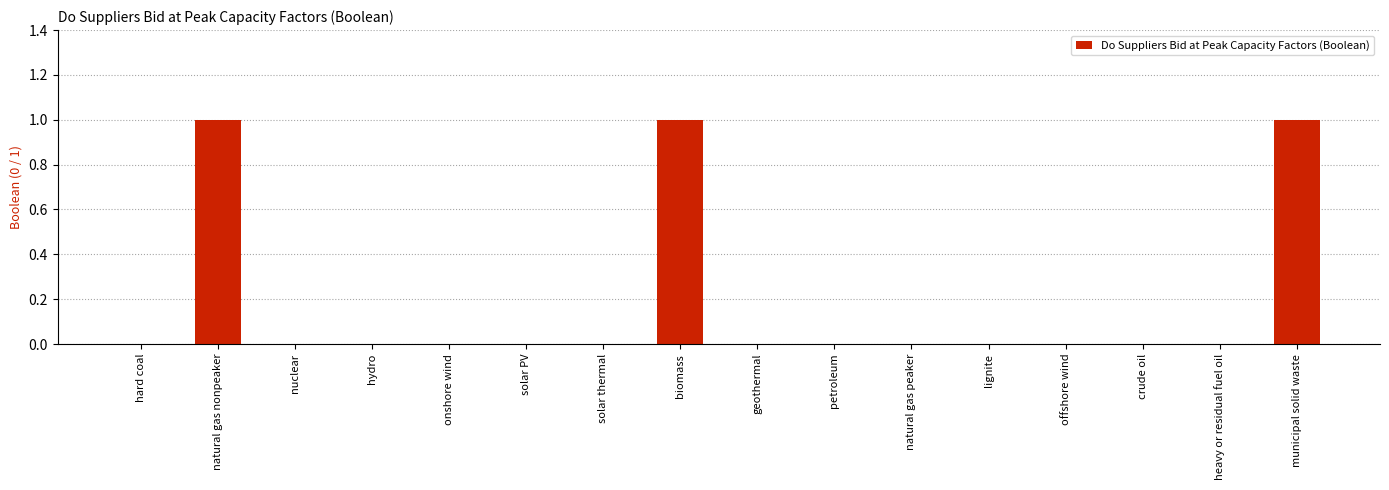

What is the sum of the values at municipal solid waste and hard coal?

1